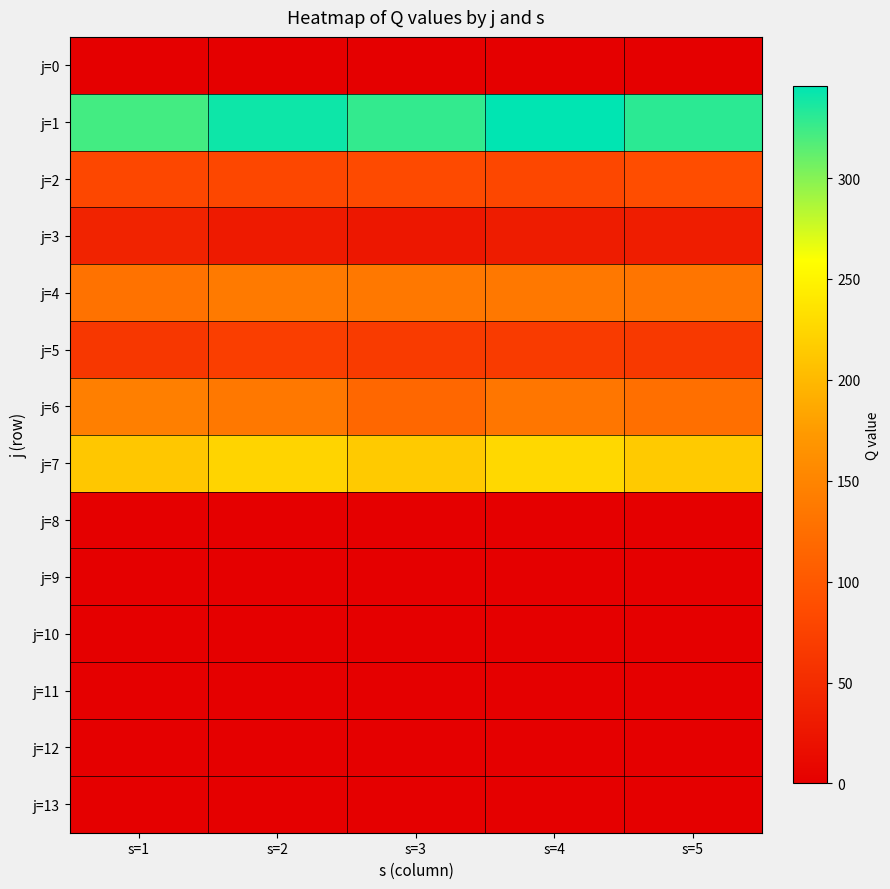

What is the total value across all series at s=3?

975.0